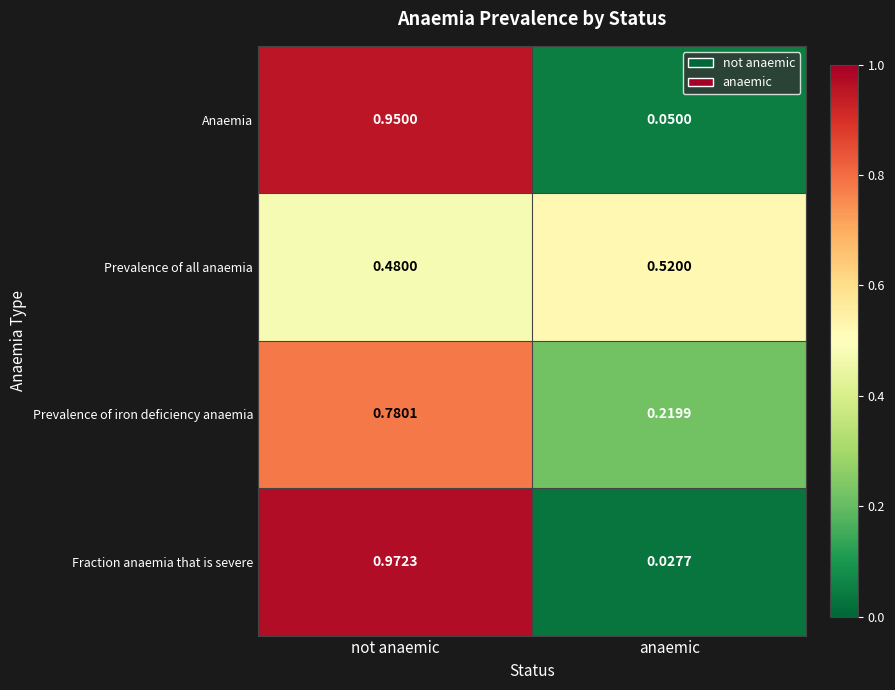

Which category has the lowest value in the Fraction anaemia that is severe series?

anaemic